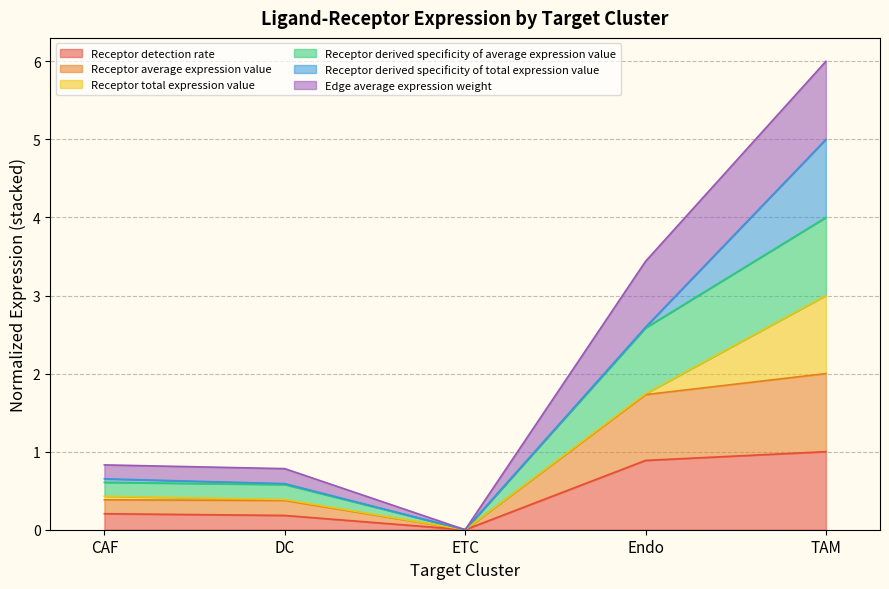

What is the sum of the Receptor detection rate values at CAF and DC?

0.4